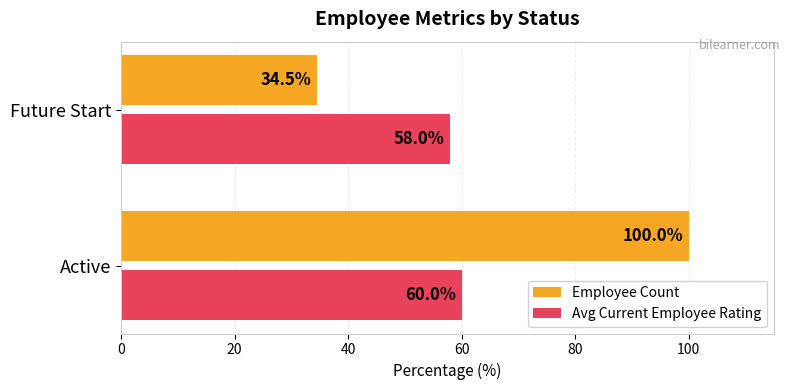

What is the approximate value of Employee Count at Active?

100.0